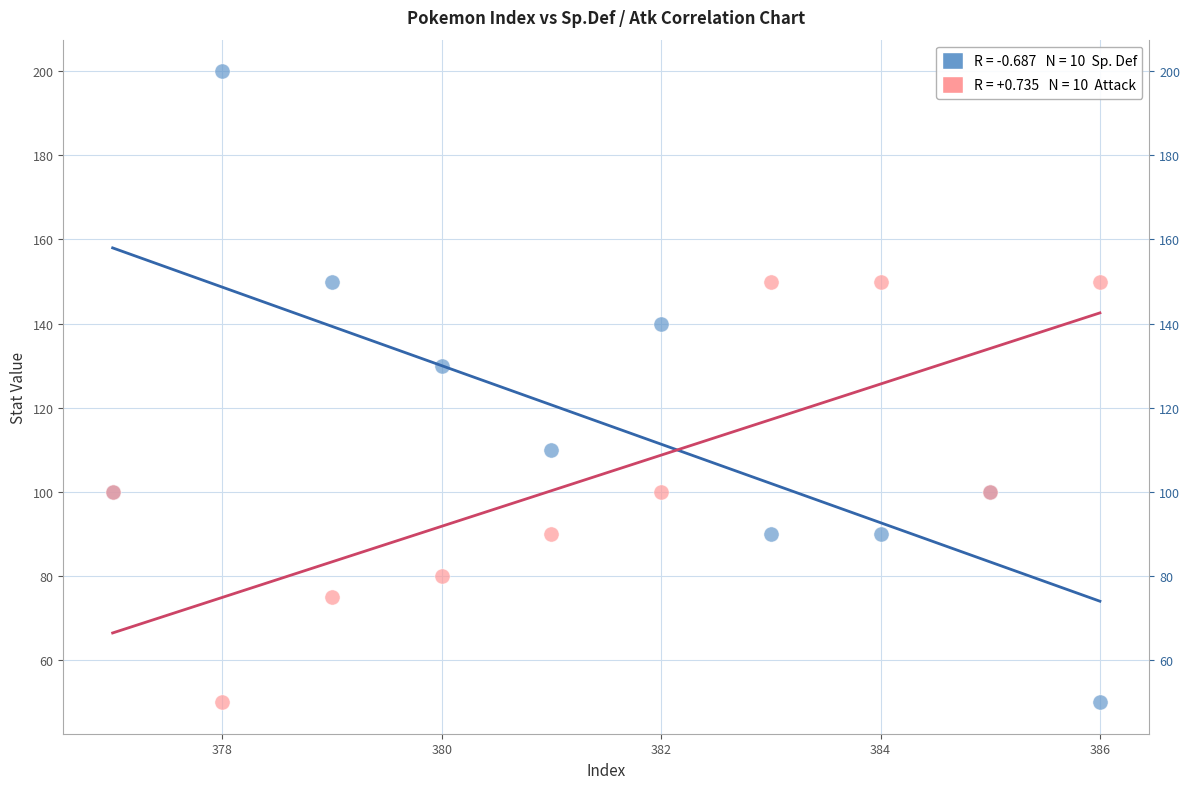

Across all series, what Y value is closest to 125?

130